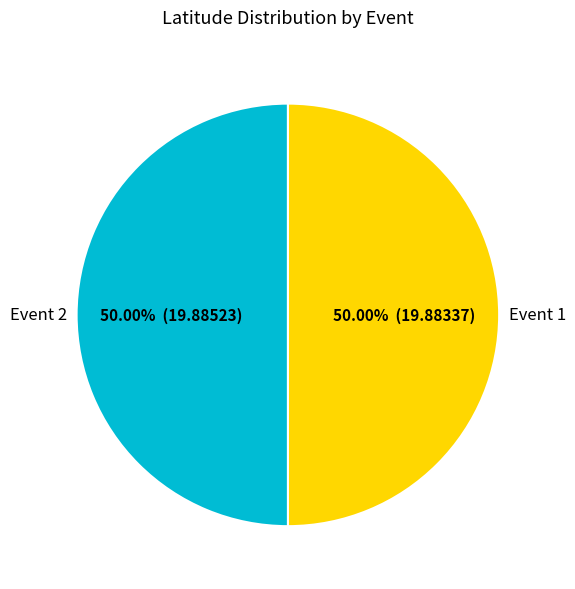

Combined, do Event 1 and Event 2 account for over 50%?

Yes